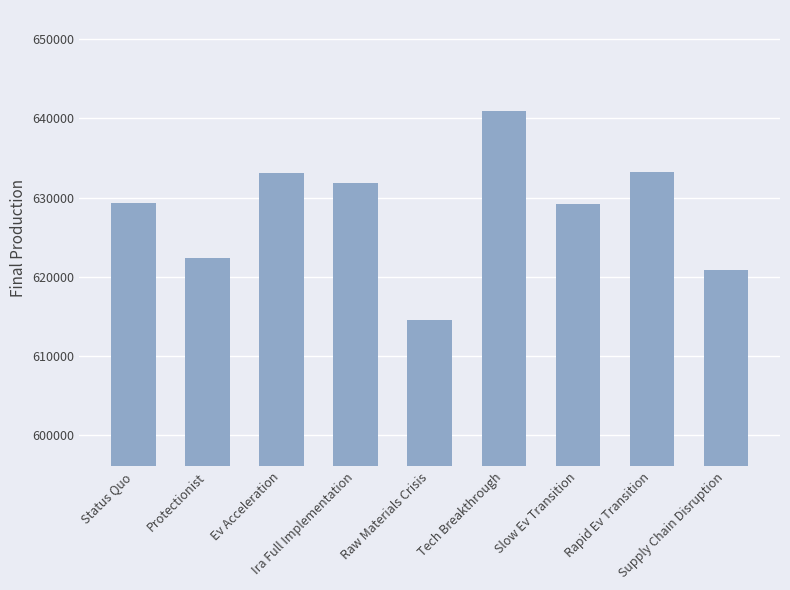

How many data points does each series have?

9